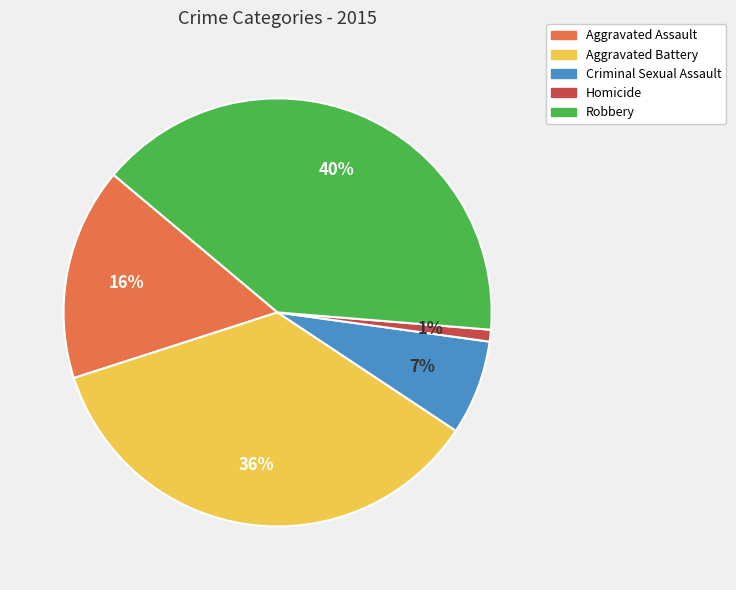

How many slices are in this pie chart?

5